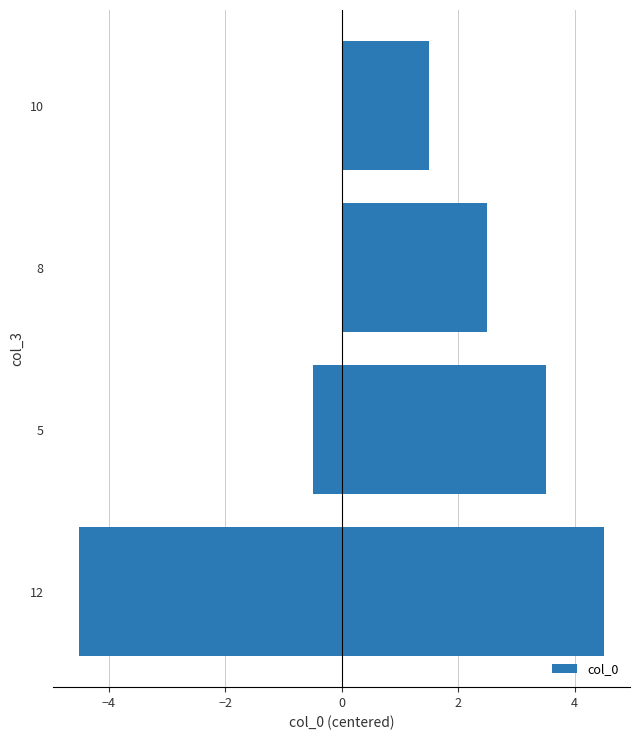

What position from the right is 8?

2